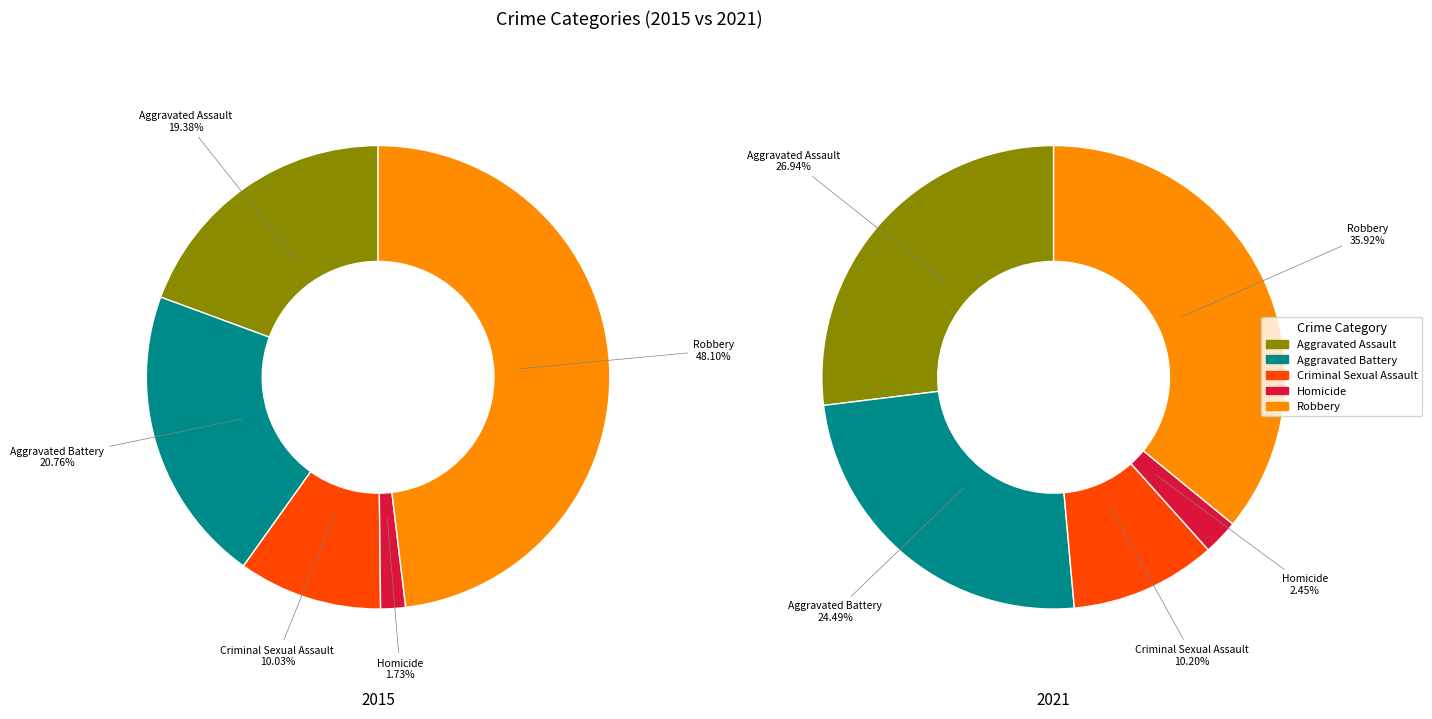

How much of the chart is everything except Robbery?

51.9%